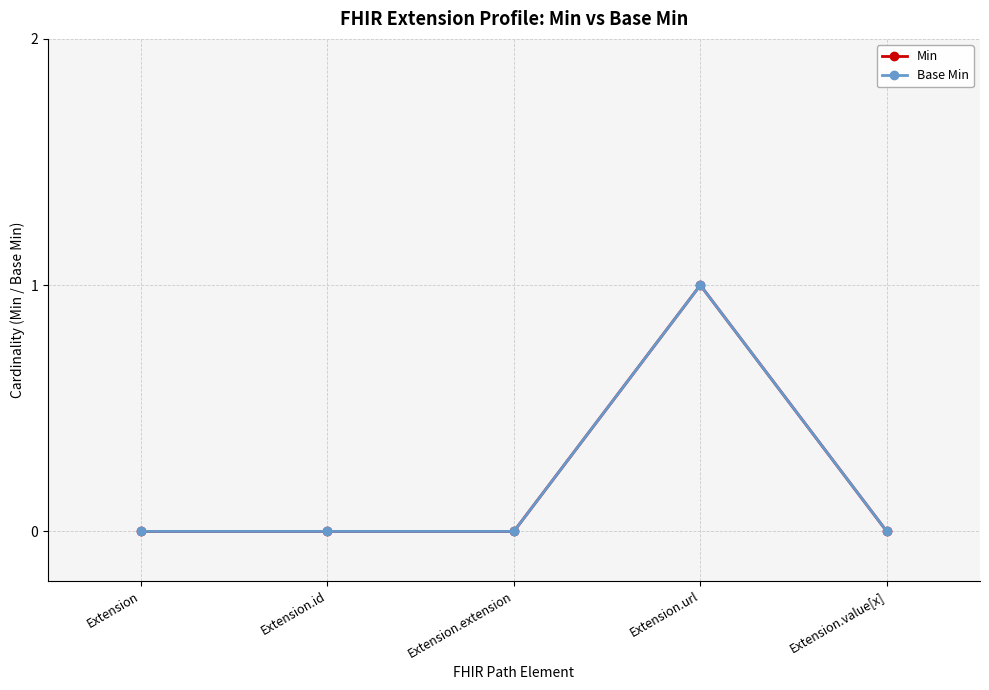

Reading right to left, transcribe all the data shown in this chart.

Min: Extension.value[x]=0	Extension.url=1	Extension.extension=0	Extension.id=0	Extension=0
Base Min: Extension.value[x]=0	Extension.url=1	Extension.extension=0	Extension.id=0	Extension=0